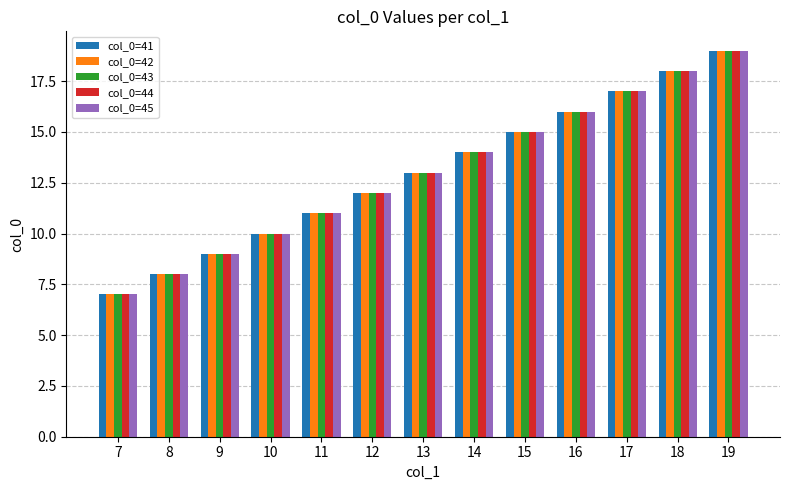

The col_0=45 series shows 5 at 7. True or false?

False